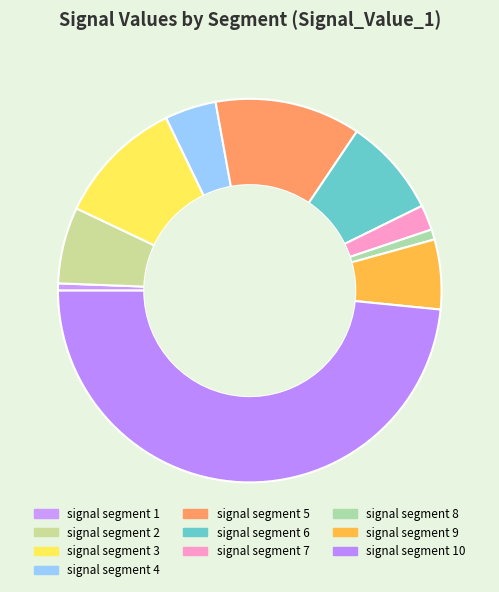

Do signal segment 10 and signal segment 2 together represent more than half of the pie?

Yes